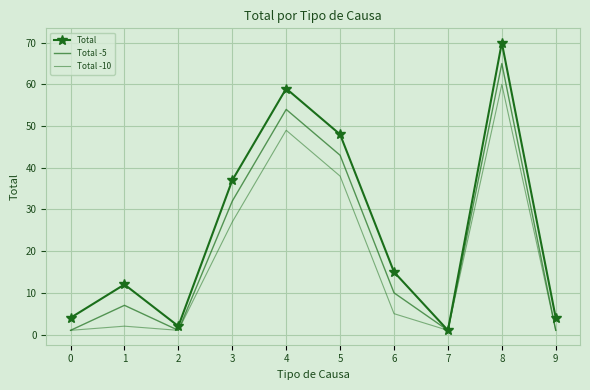

What is the difference between the Total values at 8 and 4?

11